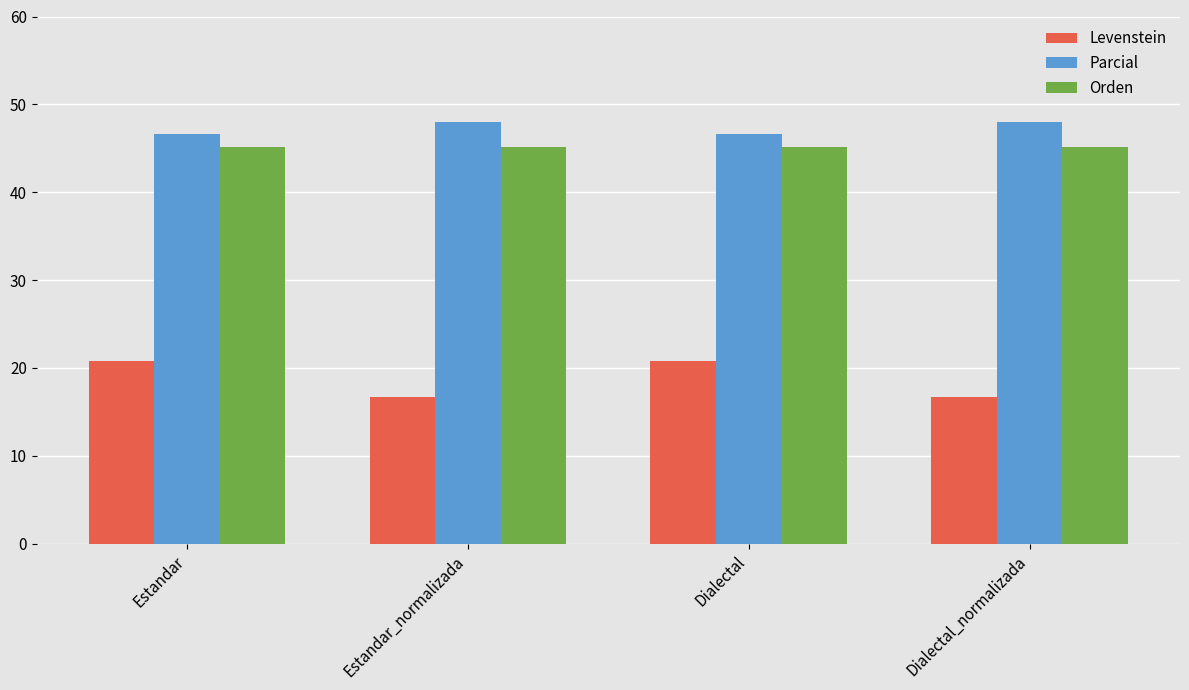

True or false: Orden has a value of 45.2 at Dialectal_normalizada.

True